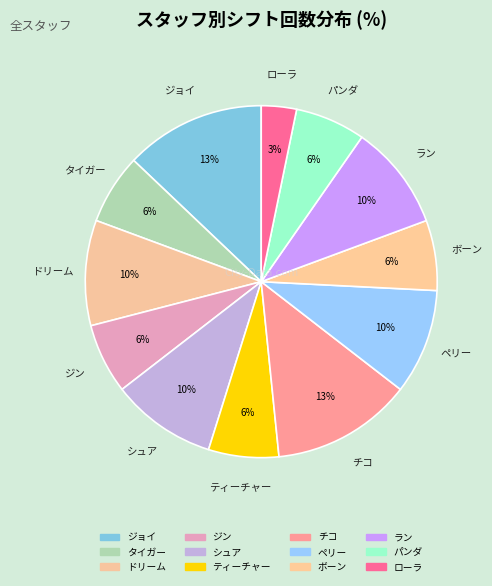

Does ペリー account for over 50% of the chart?

No